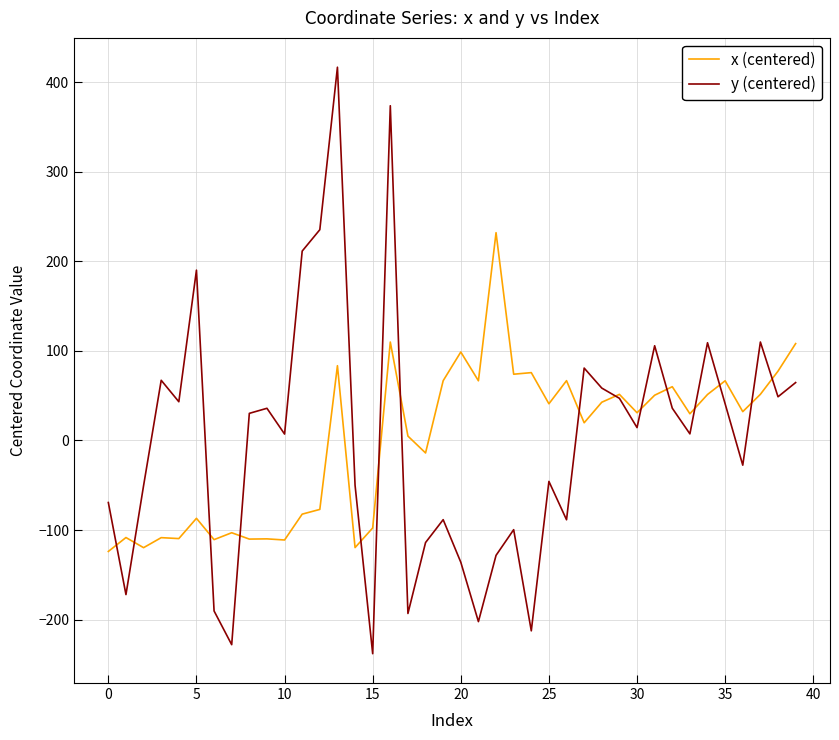

Rank the series by their maximum value, from highest to lowest.

y (centered), x (centered)